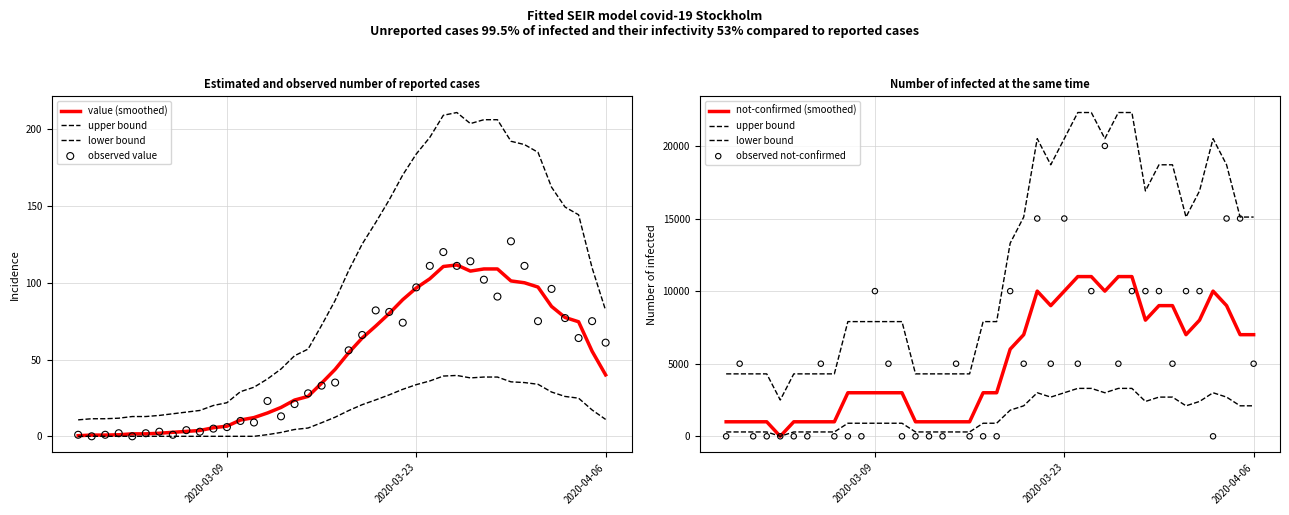

Which series has the largest total across all categories?

upper bound